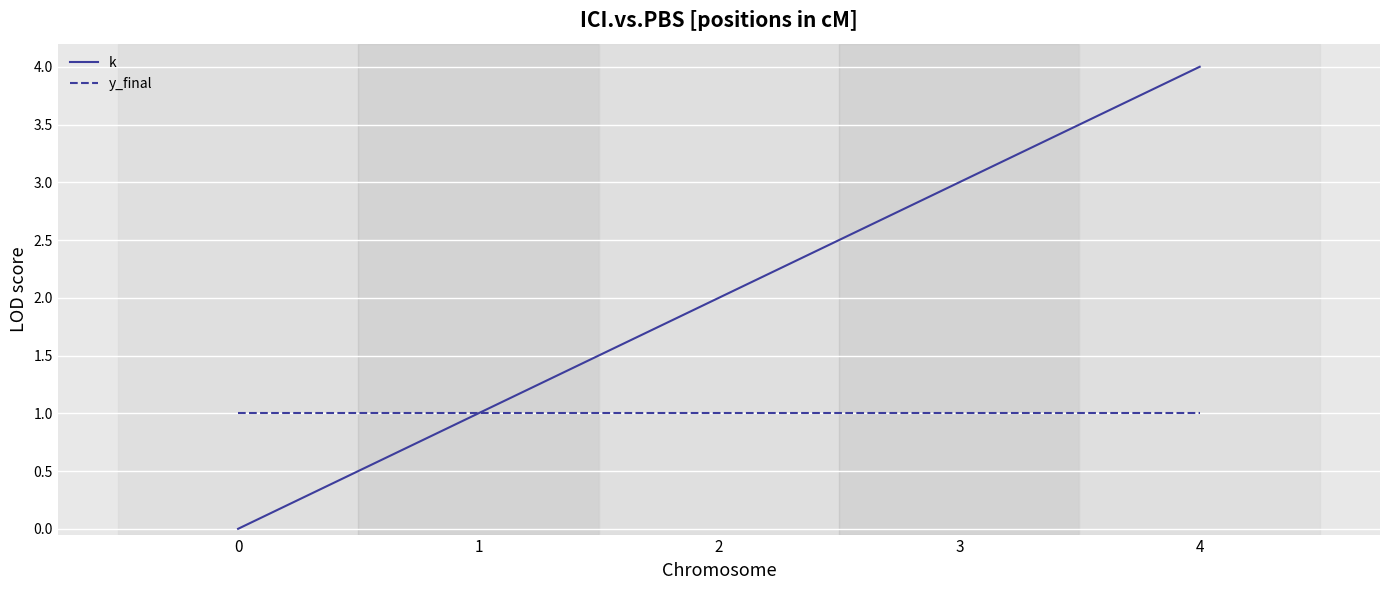

Reading left to right, transcribe all the data shown in this chart.

k: 0	1	2	3	4
y_final: 1	1	1	1	1